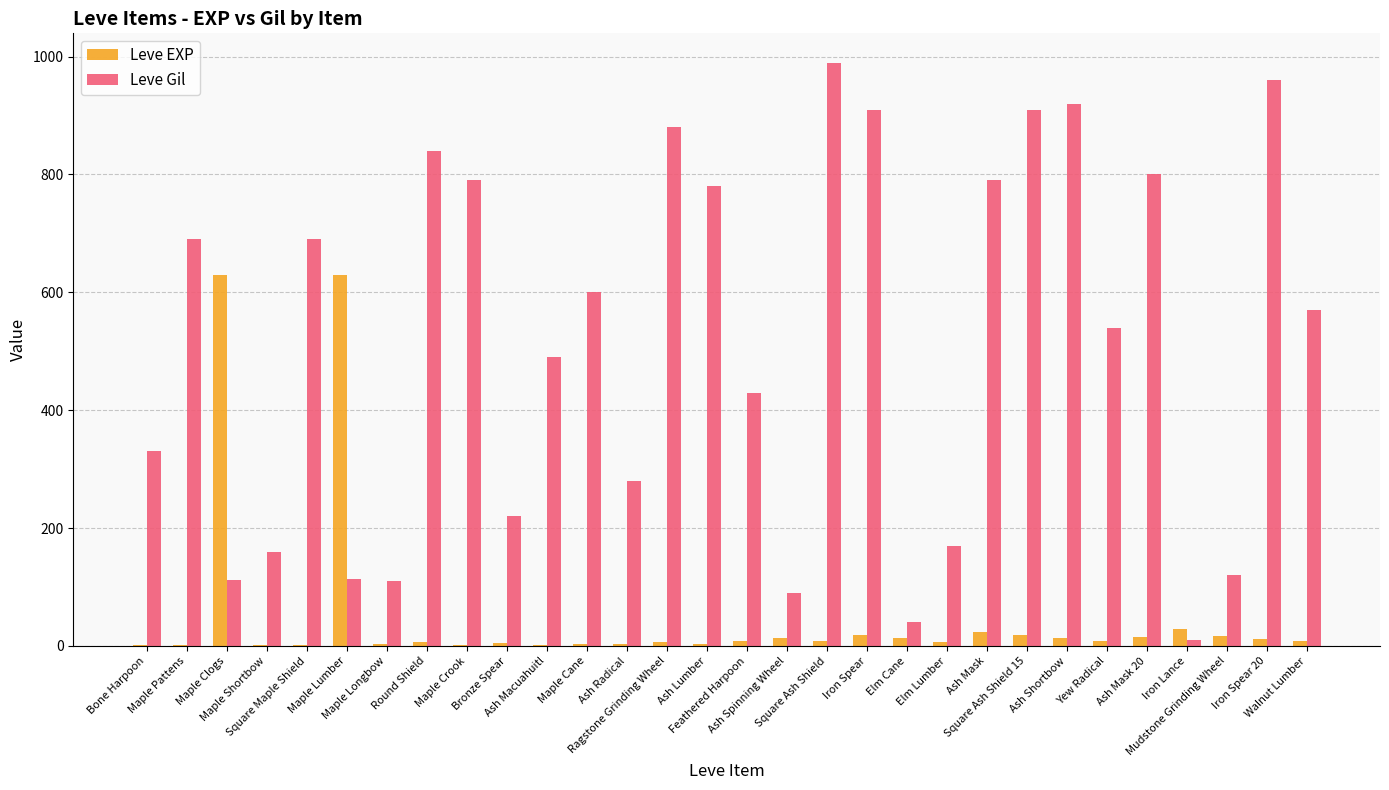

What is the sum of all Leve Gil values?

15335